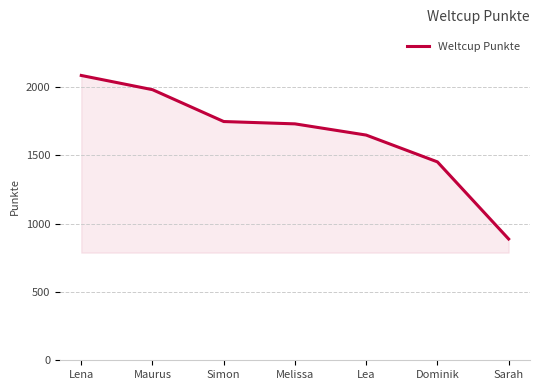

What position from the right is Simon?

5